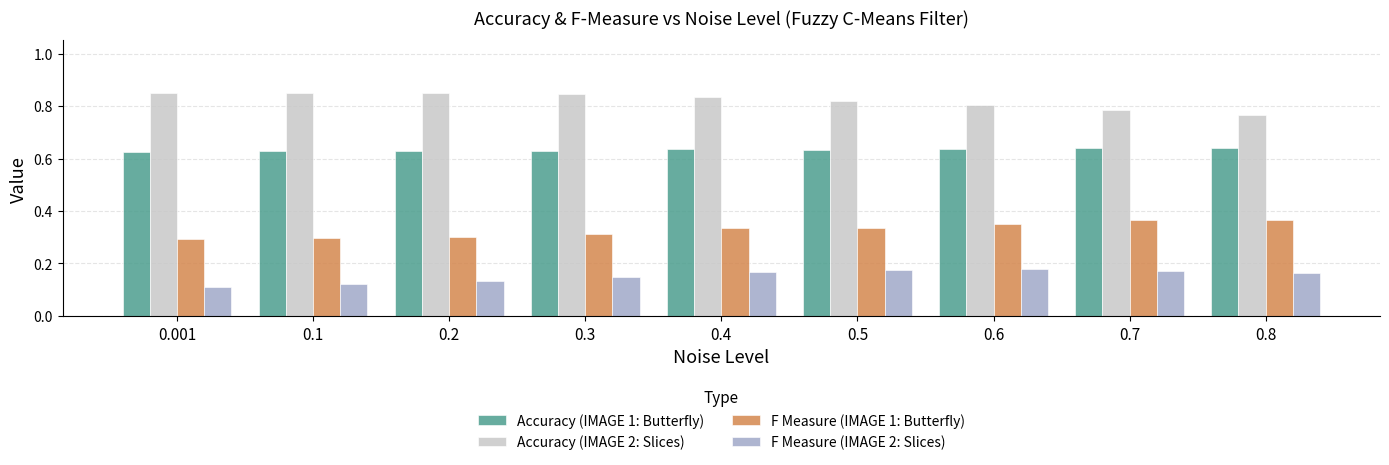

Count the Accuracy (IMAGE 1: Butterfly) values in the range 0 to 1.

9